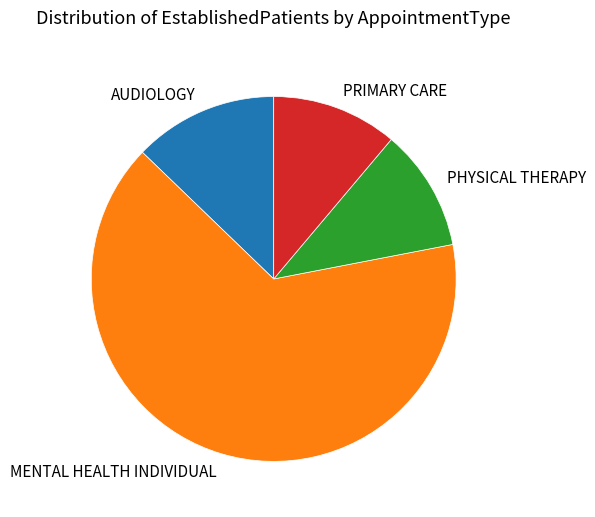

Is it true that PRIMARY CARE is 11% of the pie?

True